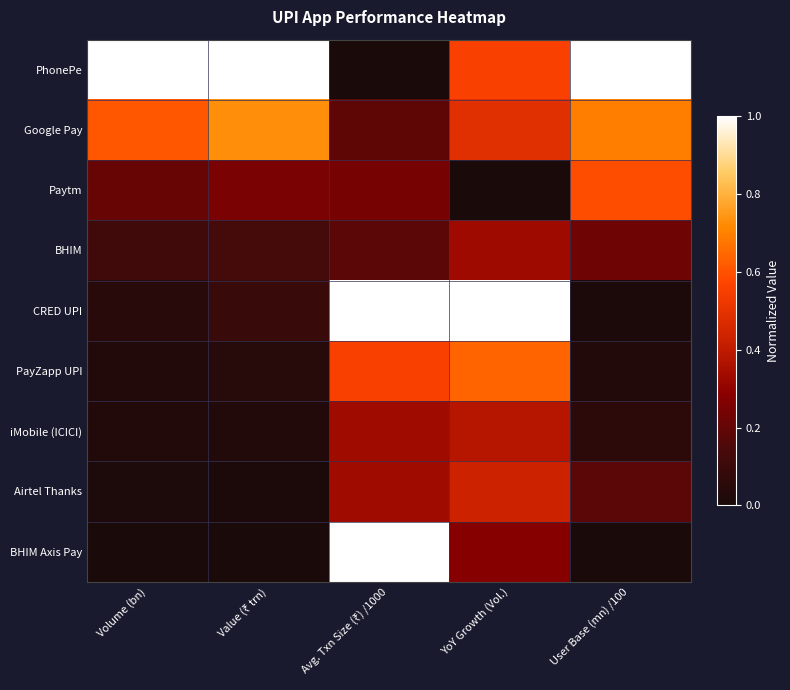

Which series changed the most between Volume (bn) and User Base (mn) /100?

Paytm